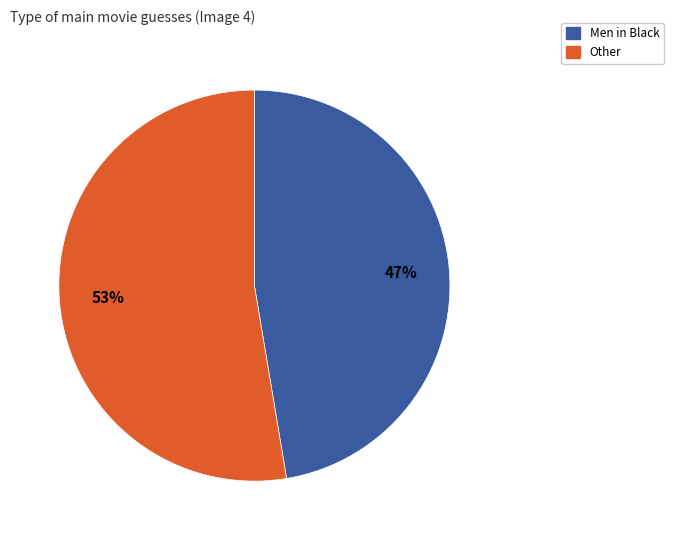

To the nearest percent, what is the average slice percentage?

50%